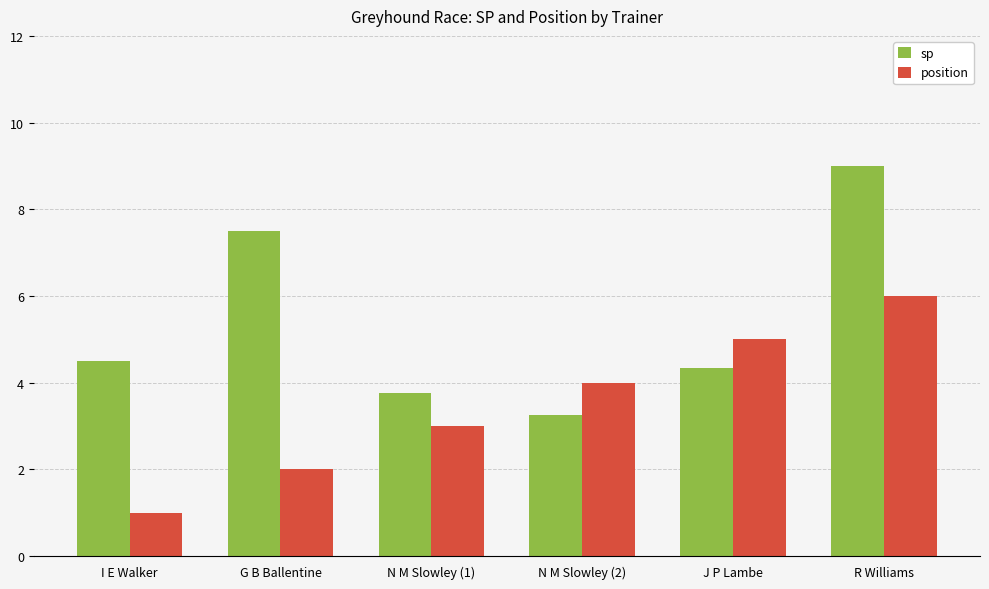

At which category is the sum across all series the highest?

R Williams